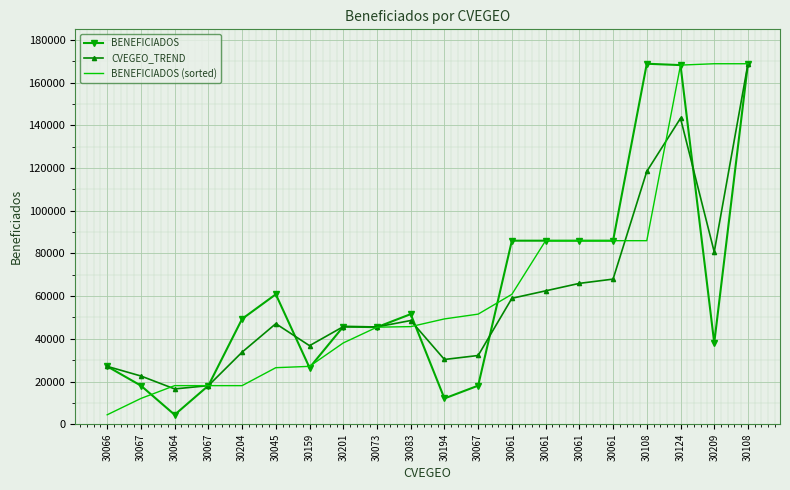

What are all the series names shown in the legend?

BENEFICIADOS, CVEGEO_TREND, BENEFICIADOS (sorted)